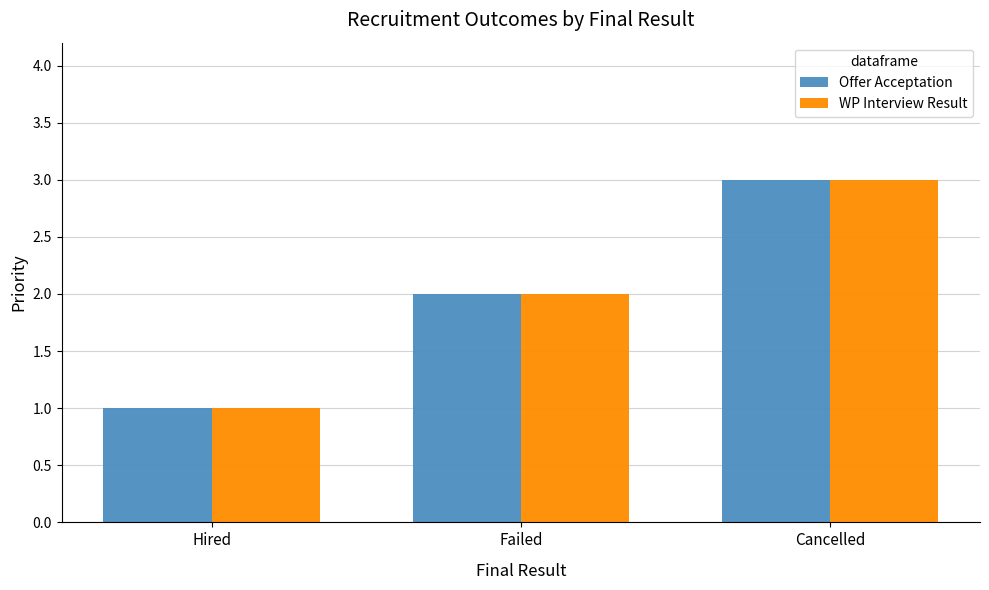

True or false: WP Interview Result has a value of 1 at Cancelled.

False